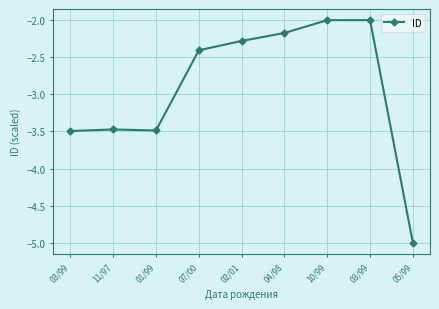

How many lines are shown in the chart?

1